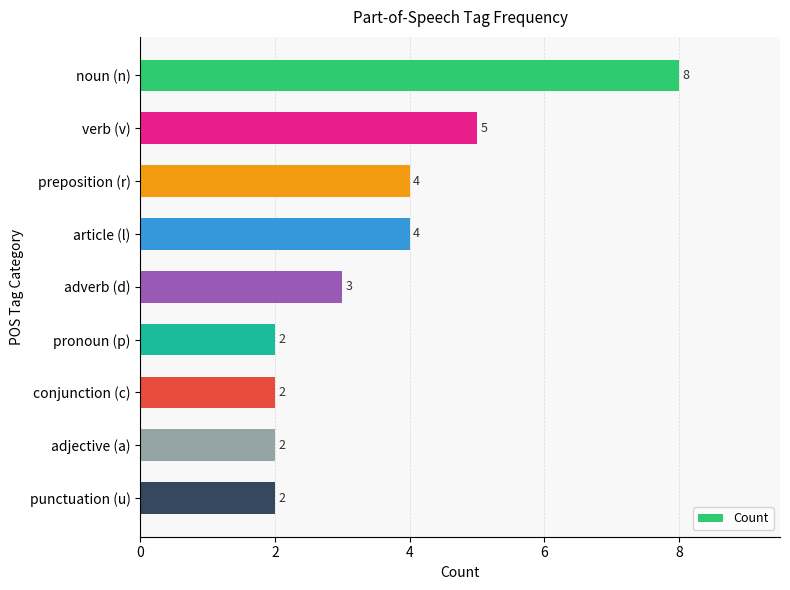

Approximately how many times larger is the value at adverb (d) compared to noun (n)?

0.4